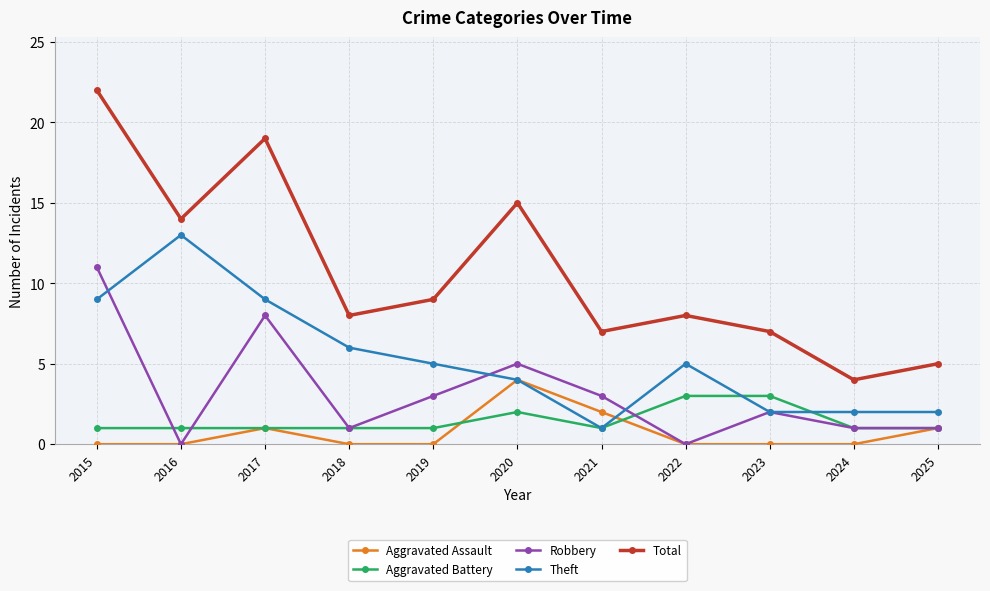

Which series has the largest range (max minus min)?

Total